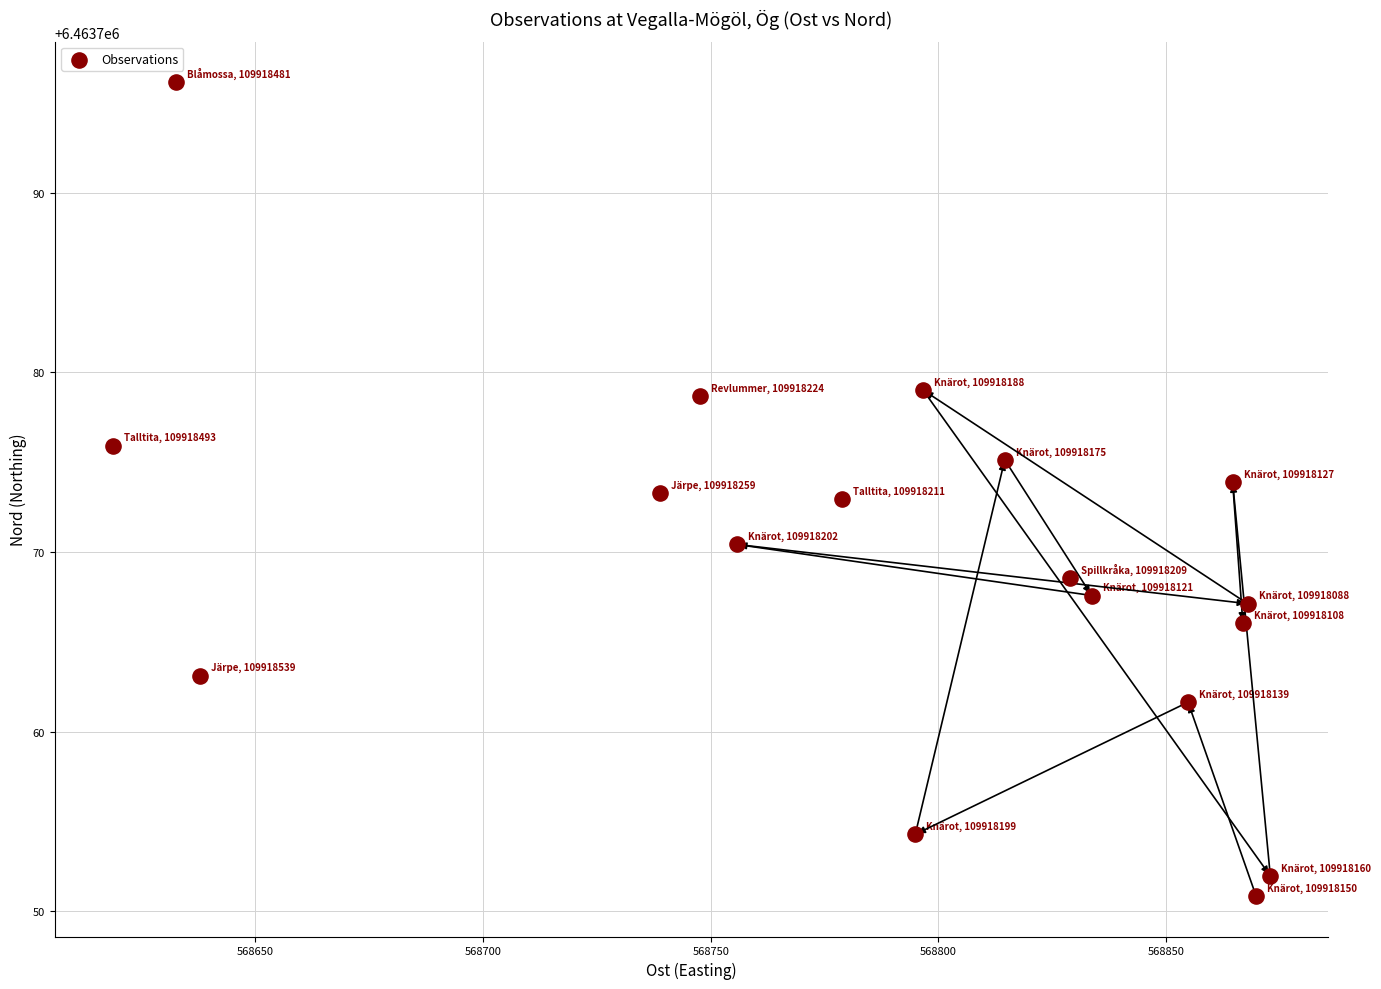

What is the range of Y values (max minus min)?

45.3